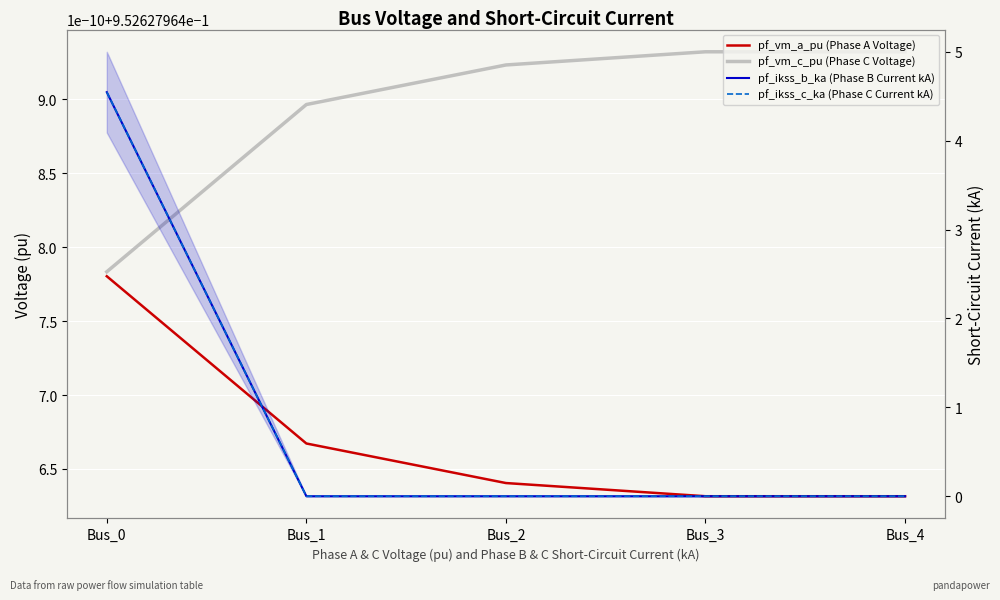

Which series ends up on top after the final intersection of pf_vm_a_pu (Phase A Voltage) and pf_ikss_b_ka (Phase B Current kA)?

pf_vm_a_pu (Phase A Voltage)